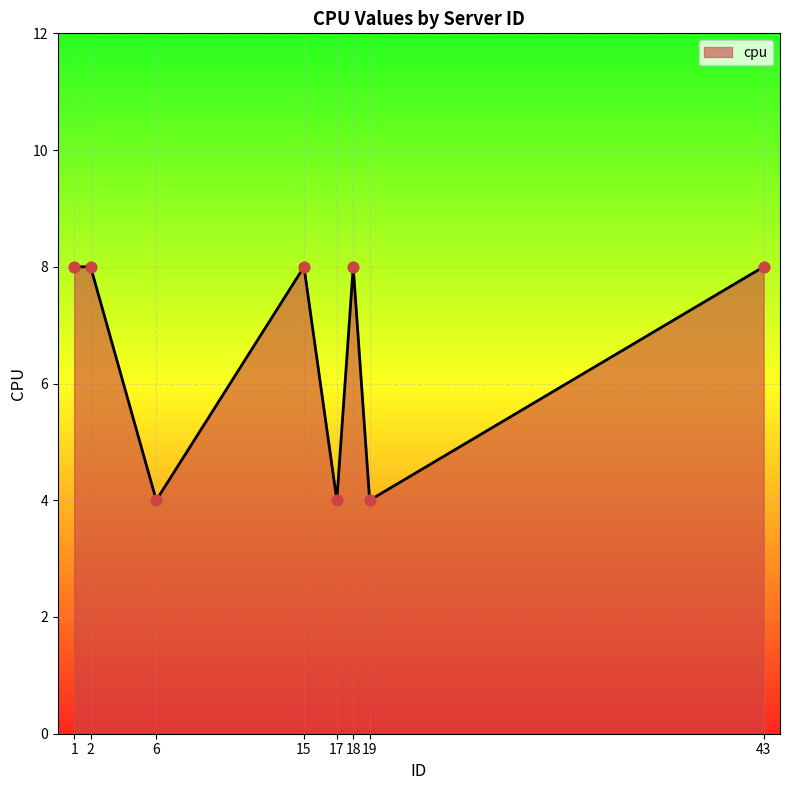

What is the ratio of the value at 2 to the value at 15?

1.0